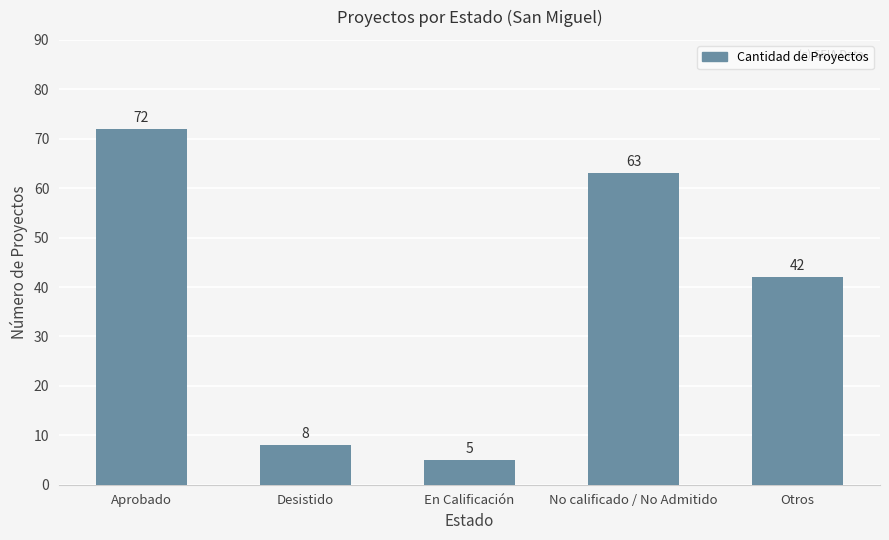

Count the number of data series in this chart.

1